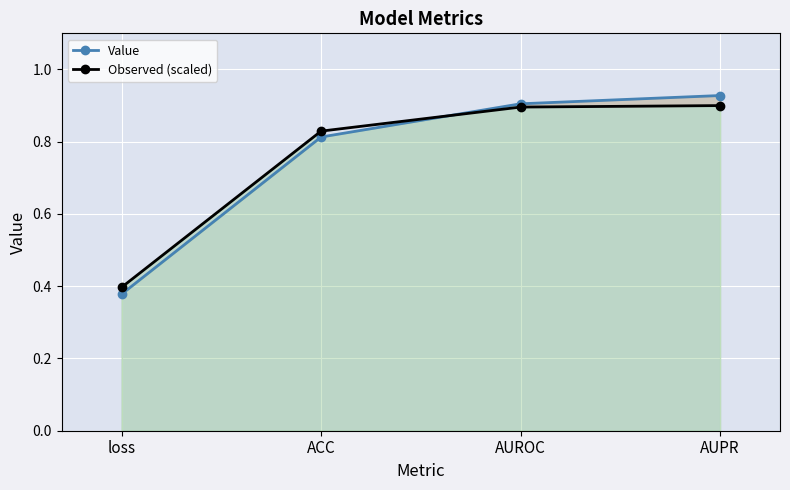

How many Observed (scaled) values are between 0 and 1?

4